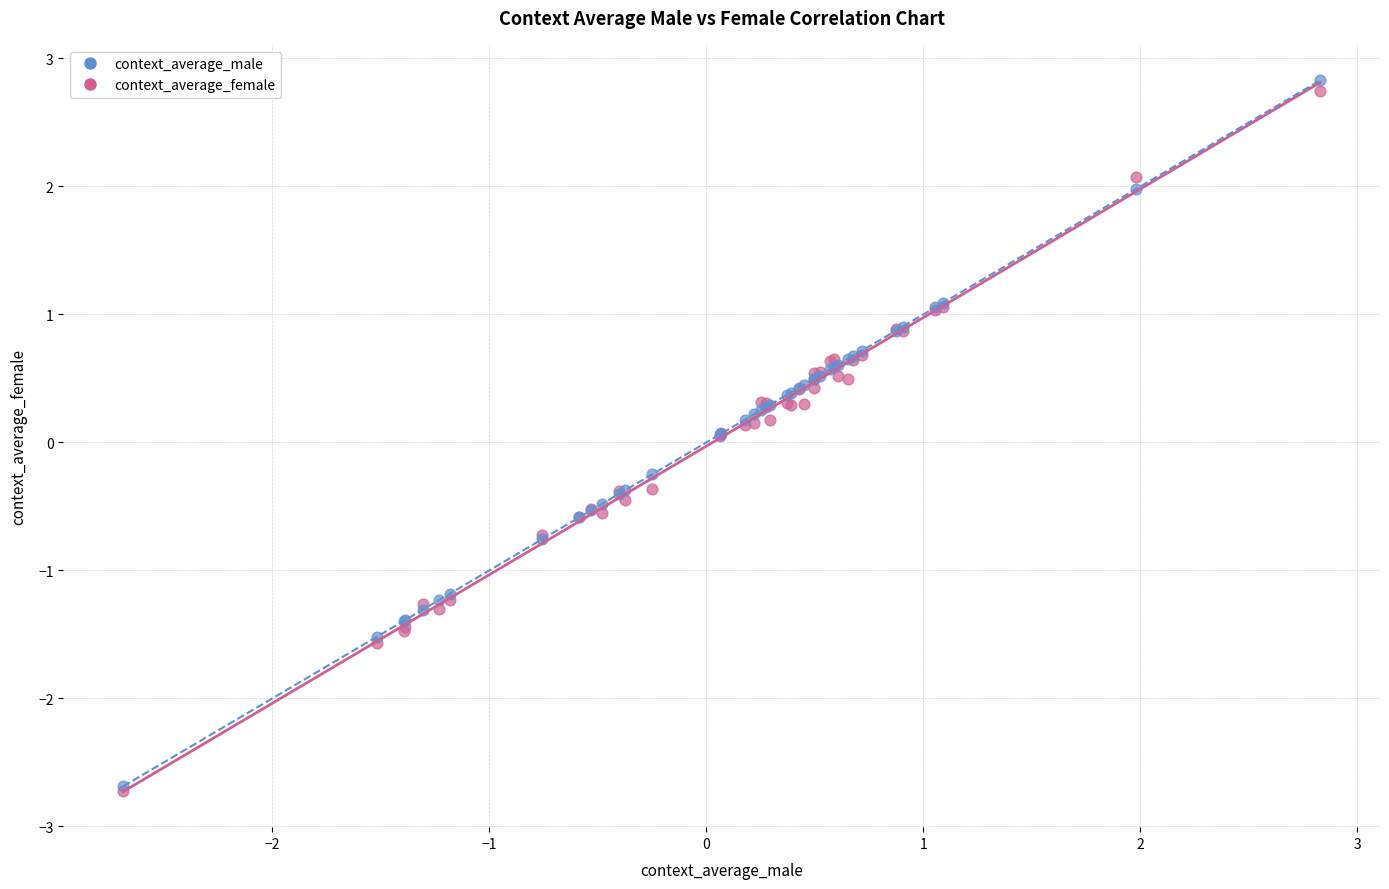

Which series reaches the maximum Y coordinate?

context_average_male